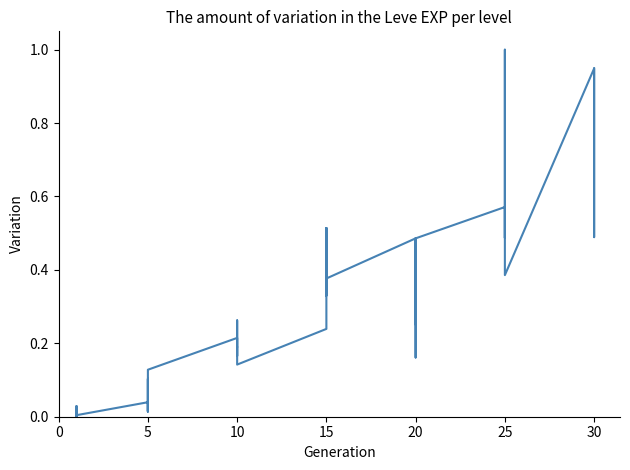

How many categories are shown in the chart?

40